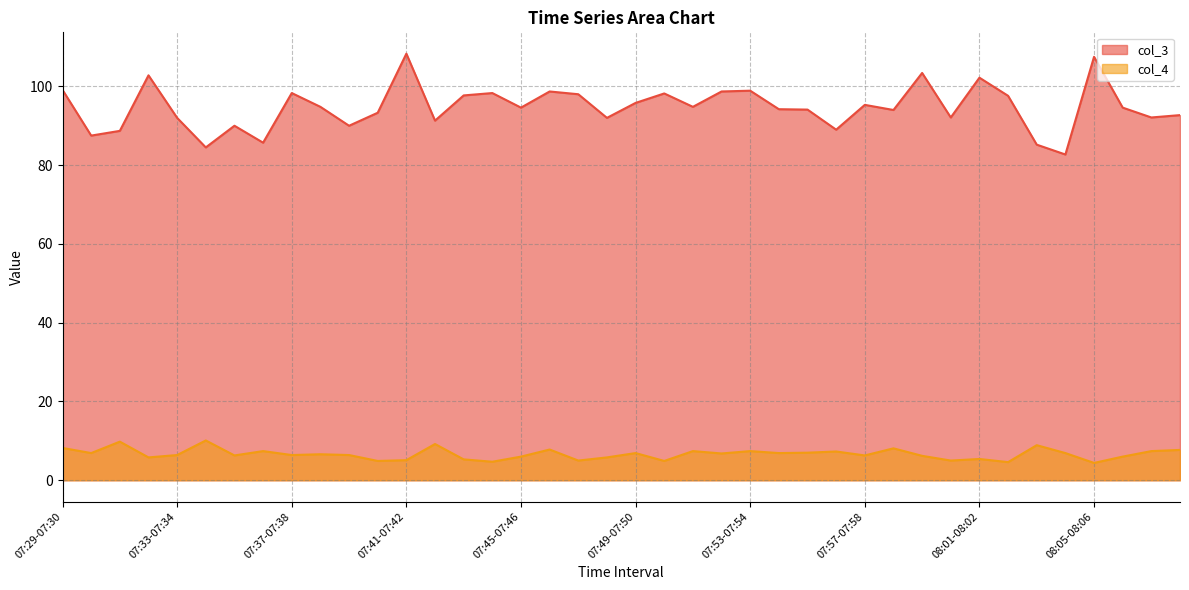

Reading left to right, transcribe all the data shown in this chart.

col_3: 99.1	87.5	88.7	102.8	92.0	84.5	90.0	85.7	98.3	94.8	90.0	93.3	108.3	91.3	97.7	98.3	94.6	98.7	98.0	92.0	95.8	98.2	94.8	98.7	98.9	94.2	94.1	89.0	95.3	94.0	103.4	92.1	102.2	97.6	85.2	82.7	107.5	94.6	92.1	92.7
col_4: 8.2	6.9	9.8	5.8	6.4	10.1	6.3	7.4	6.4	6.6	6.4	4.9	5.1	9.2	5.3	4.7	6.0	7.8	5.0	5.8	6.9	4.9	7.4	6.8	7.4	6.9	7.0	7.3	6.3	8.1	6.2	5.0	5.4	4.6	8.9	6.9	4.4	6.0	7.4	7.7